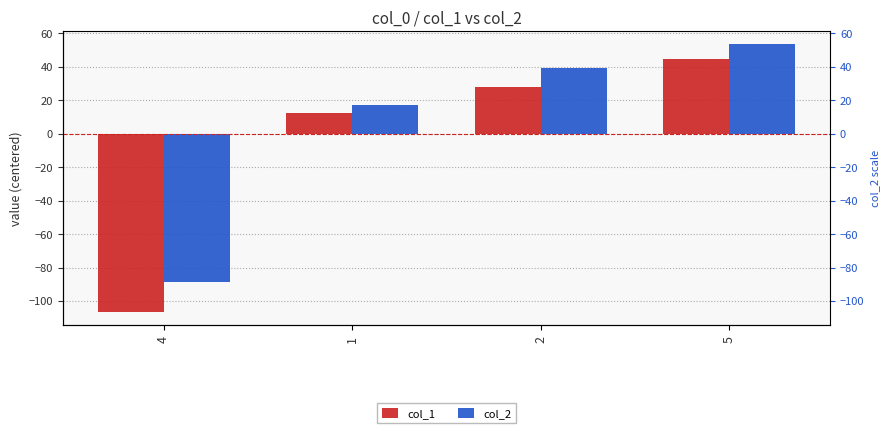

Reading left to right, transcribe all the data shown in this chart.

col_1: -106.6	12.7	28.1	44.5
col_2: -88.7	17.4	39.1	53.5